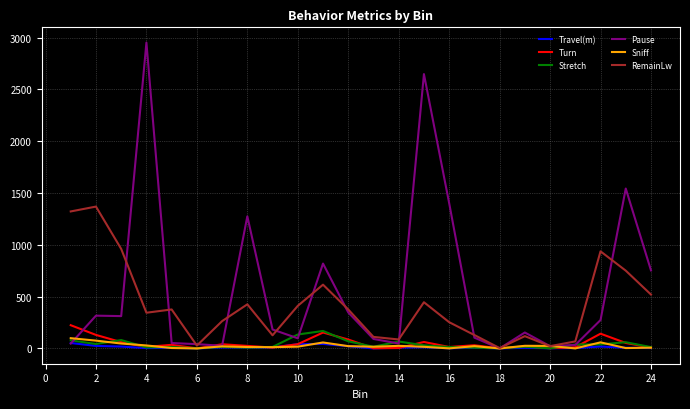

True or false: Pause and RemainLw cross at least once.

True